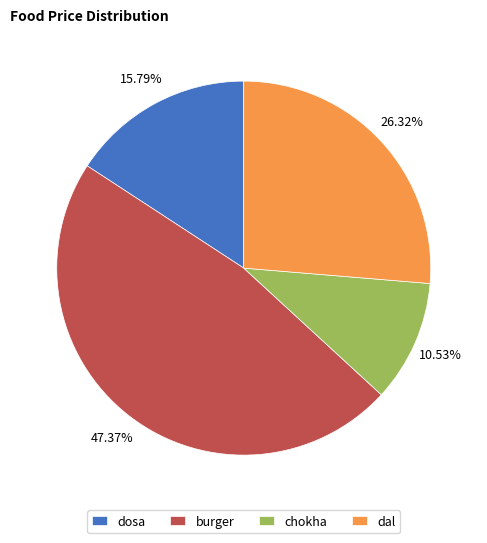

Rank the categories by value from highest to lowest.

burger, dal, dosa, chokha